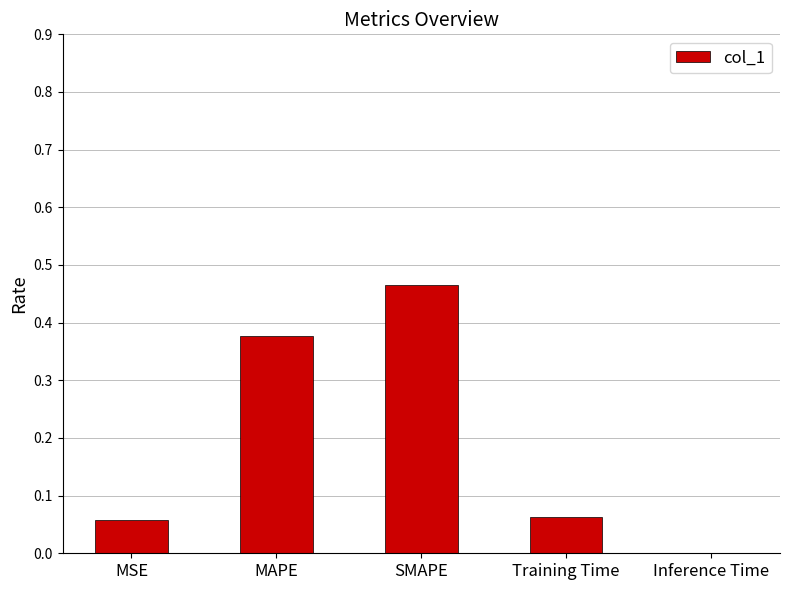

How many series are shown in this chart?

1